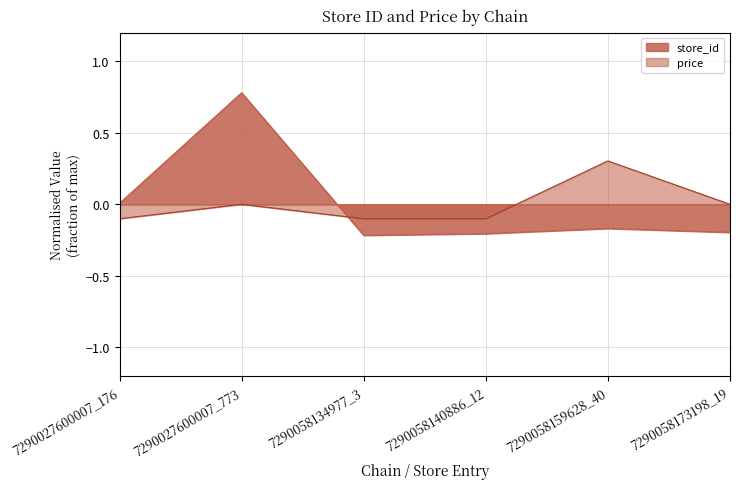

How many data points in store_id are less than 0?

4